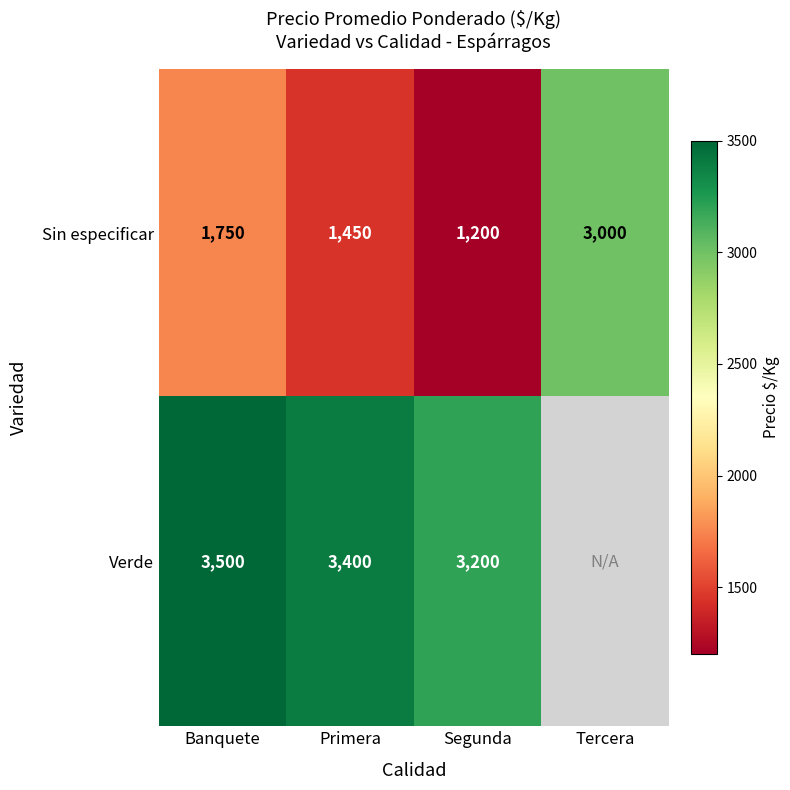

At which label does Sin especificar reach its minimum?

Segunda